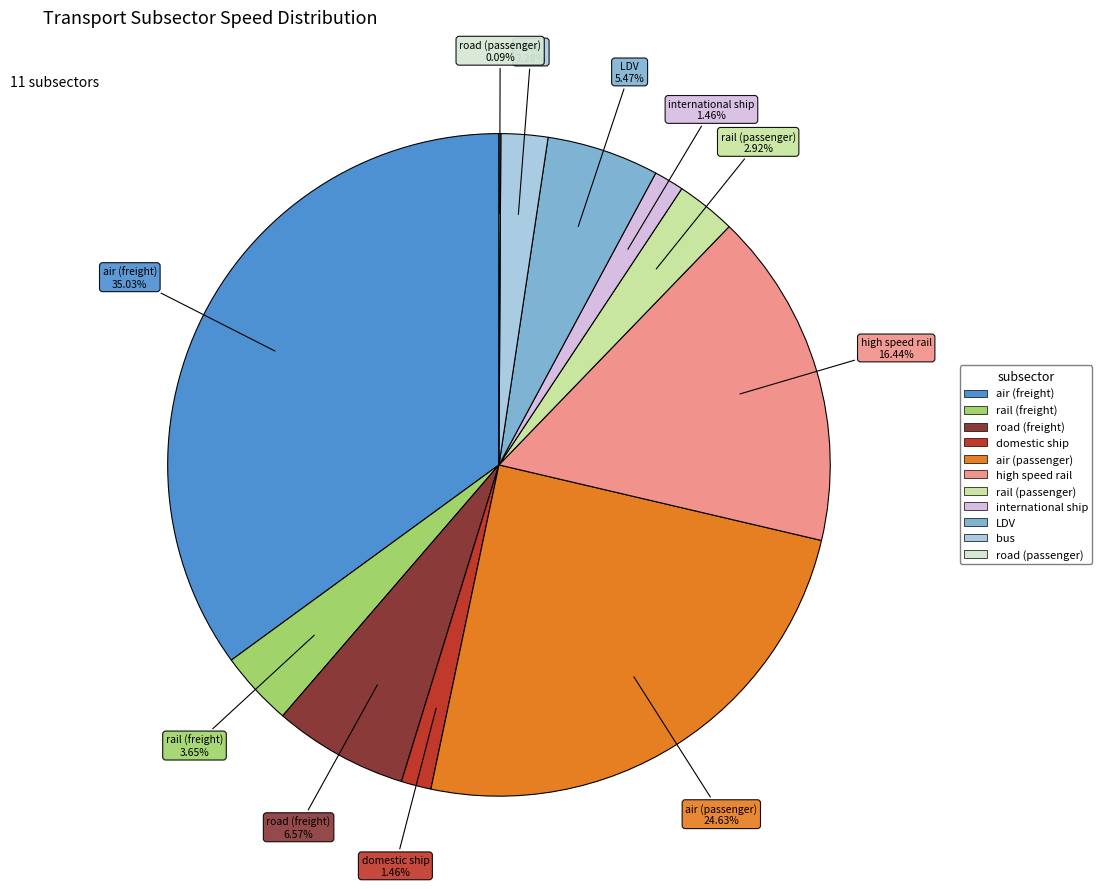

Which category has the biggest portion of the pie?

air (freight)